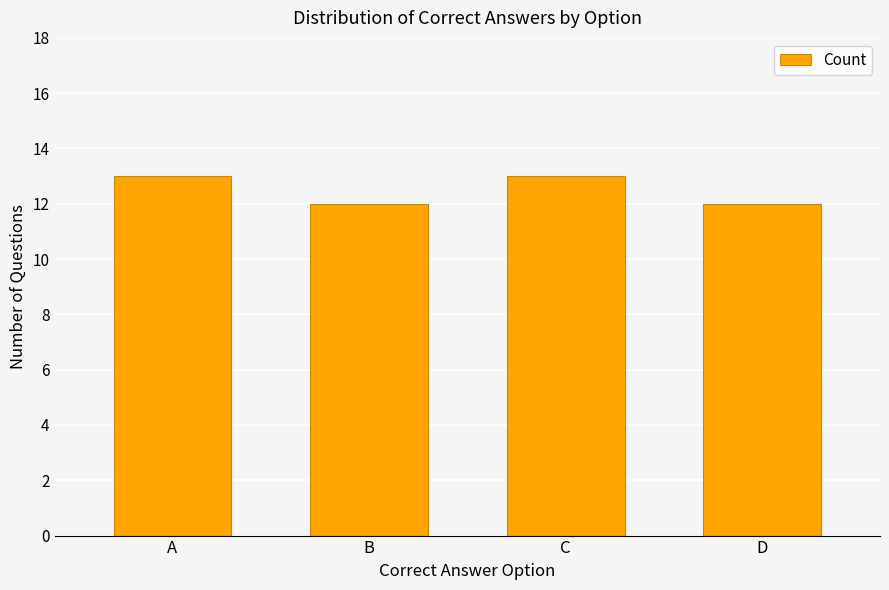

Reading left to right, what are all the values shown in this chart?

A=13	B=12	C=13	D=12